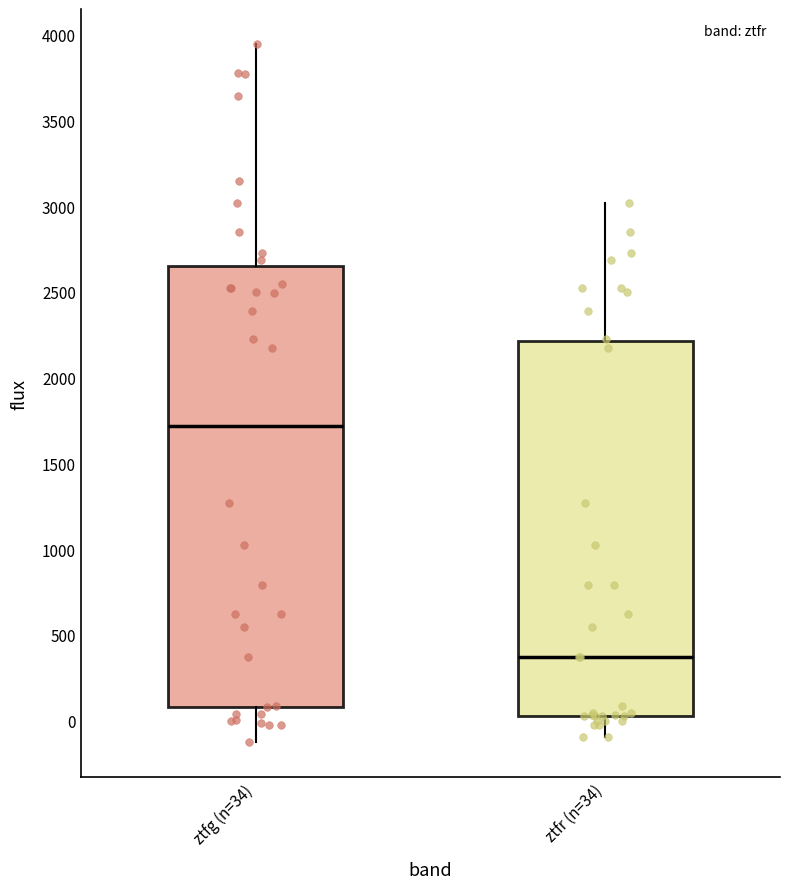

Which box is the tallest, from its lower edge to its upper edge?

ztfg (n=34)